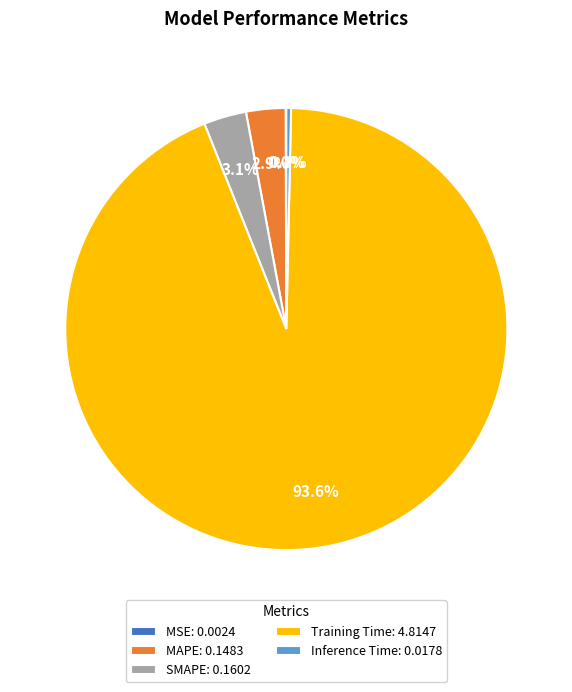

Which has a higher value, Training Time: 4.8147 or SMAPE: 0.1602?

Training Time: 4.8147